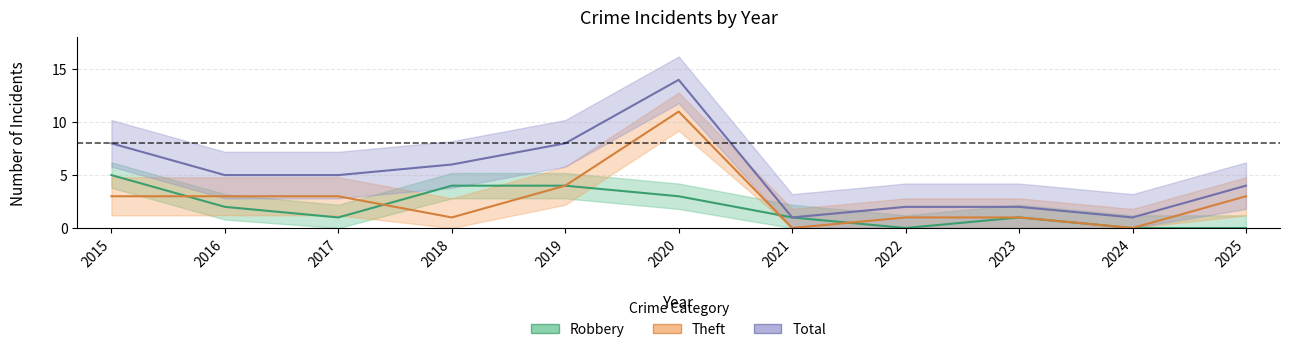

Between 2016 and 2024, which series saw the biggest shift?

Total